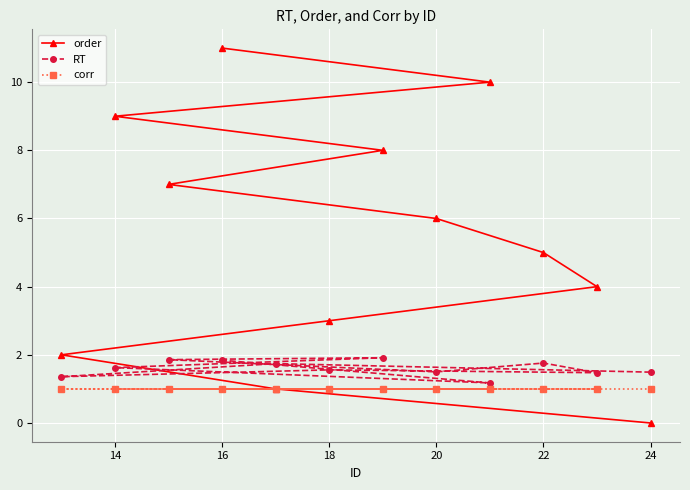

What is the average value of the order series?

5.5